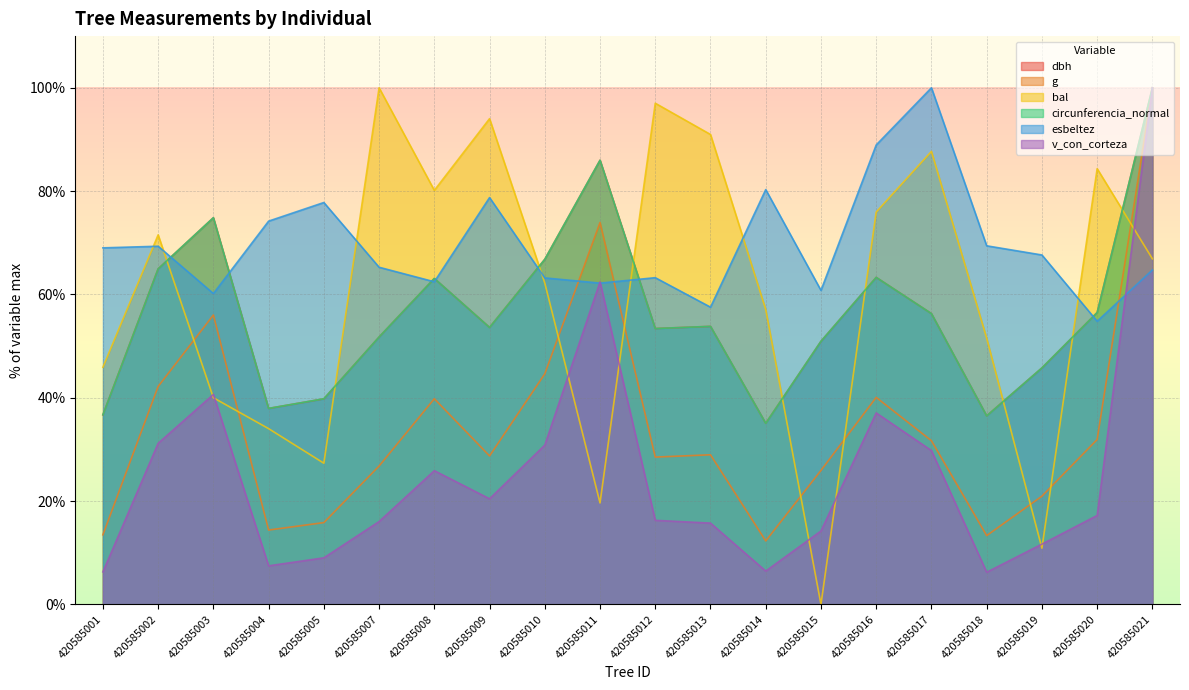

At which category is the sum across all series the highest?

420585021